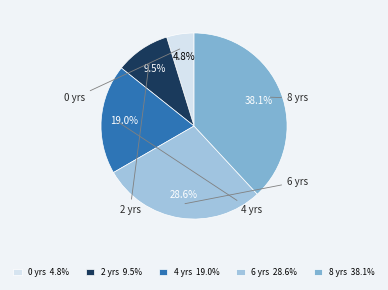

How many segments does this pie chart have?

5